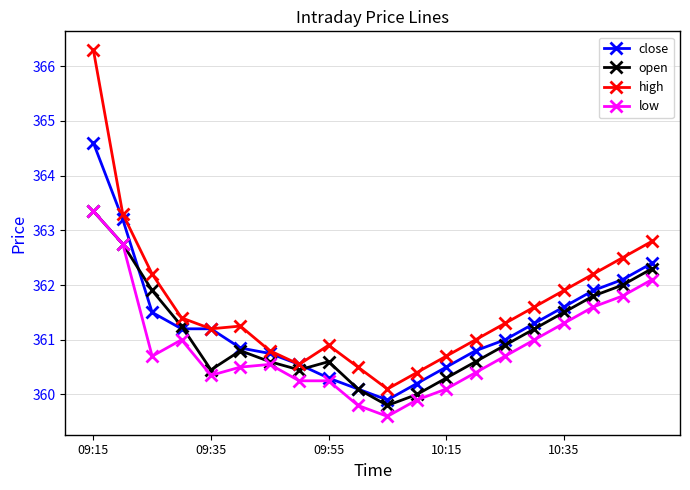

Which series has the largest range (max minus min)?

high